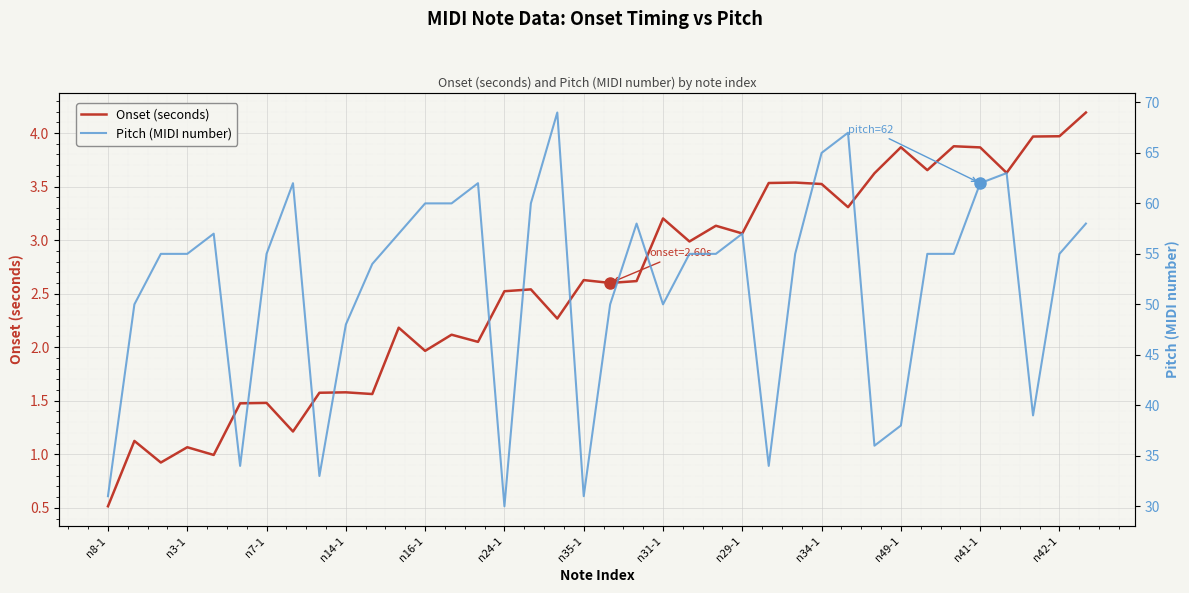

True or false: Pitch (MIDI number) and Onset (seconds) cross at least once.

False